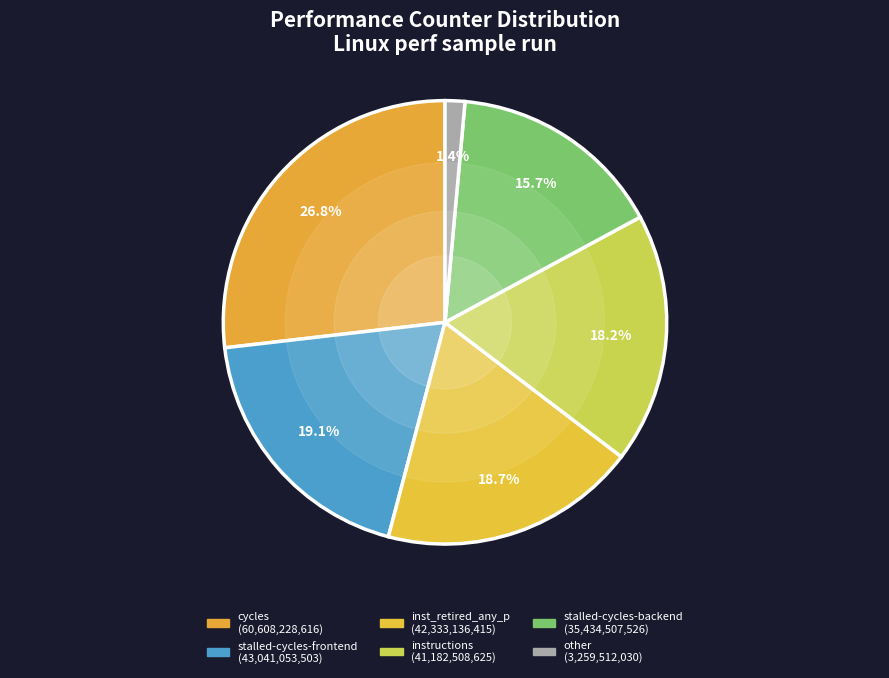

How many slices are in this pie chart?

6